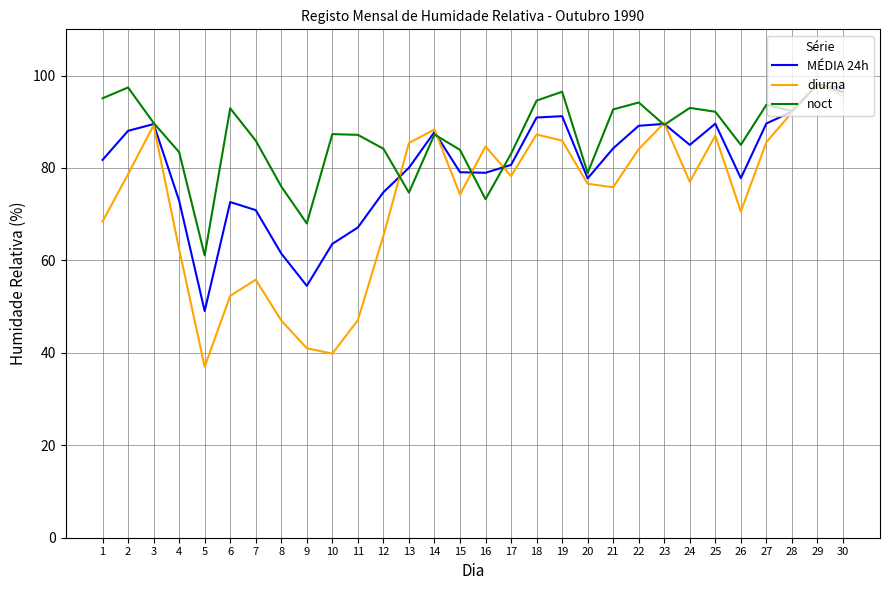

What is the spread (max minus min) of values at 7?

30.1